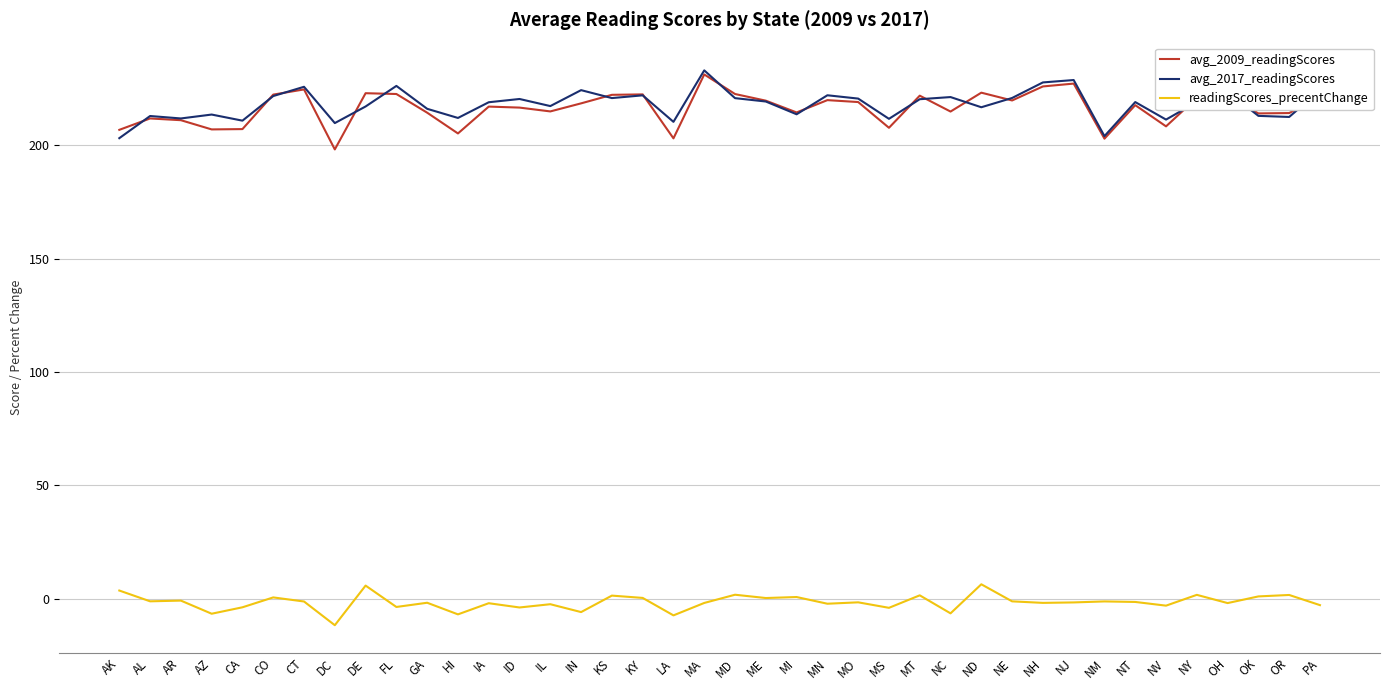

What is the difference between the highest and lowest values at NC?

227.6